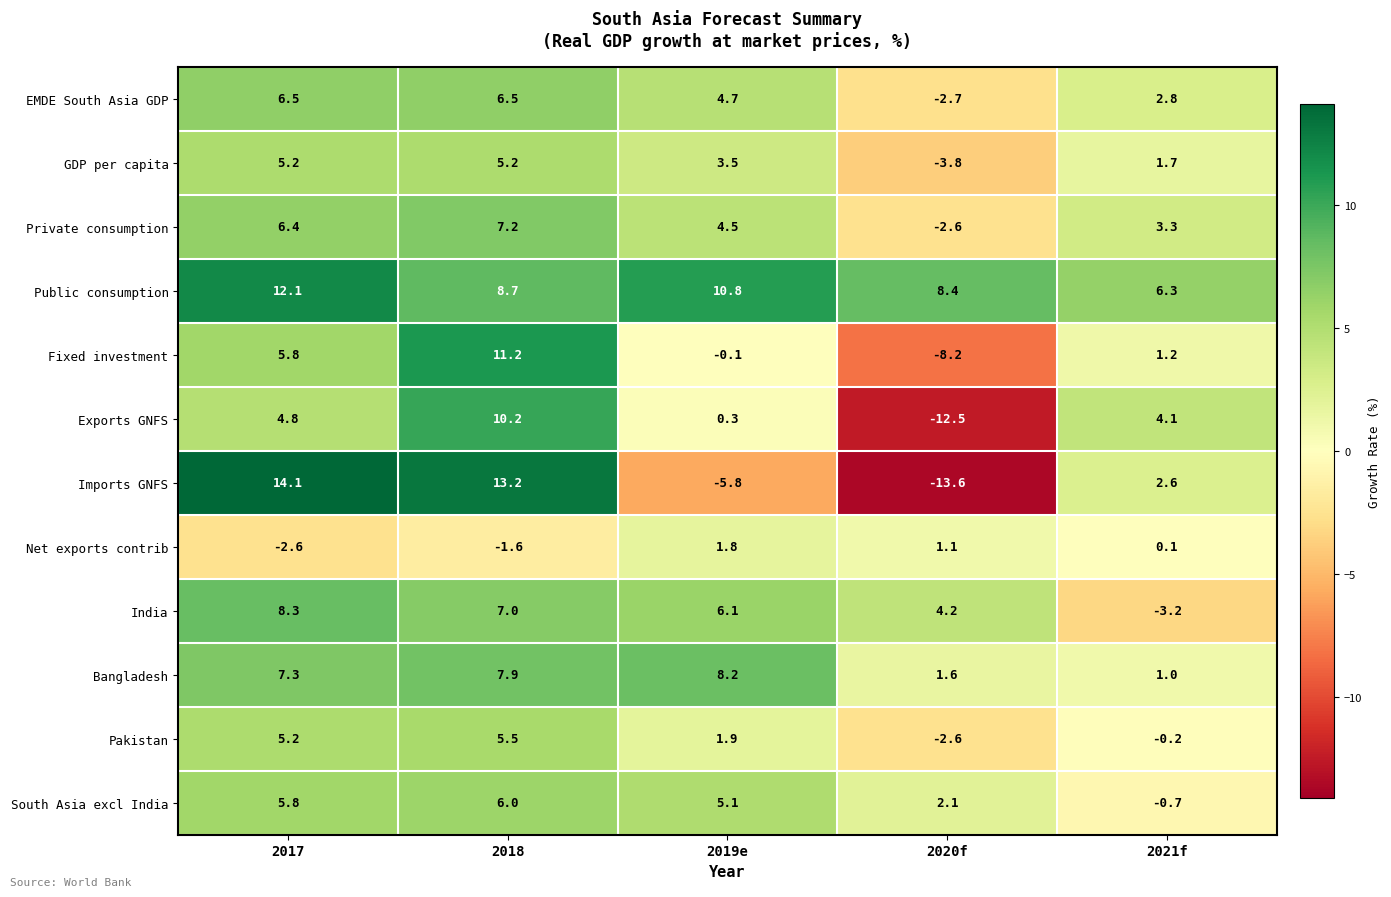

The value of Fixed investment at 2021f is 1.2. True or false?

True